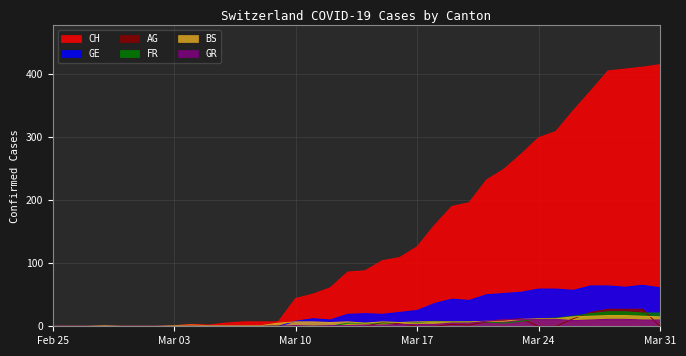

True or false: CH has more than 0 interior local peaks.

True